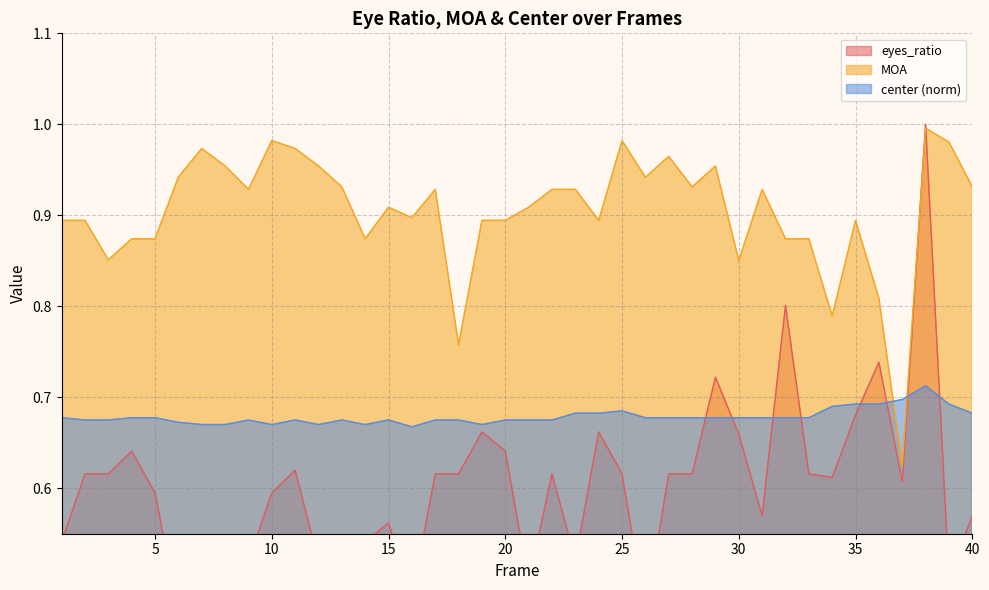

At which label is center_norm closest to 0?

16